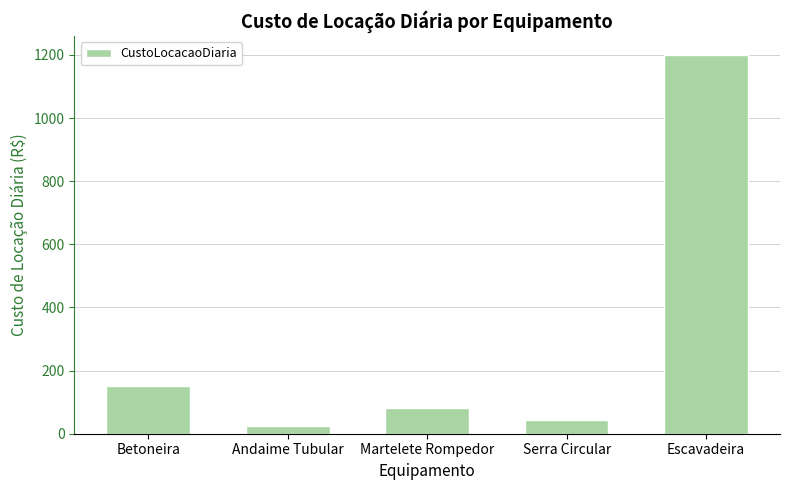

List the labels in order of value, smallest first.

Andaime Tubular, Serra Circular, Martelete Rompedor, Betoneira, Escavadeira